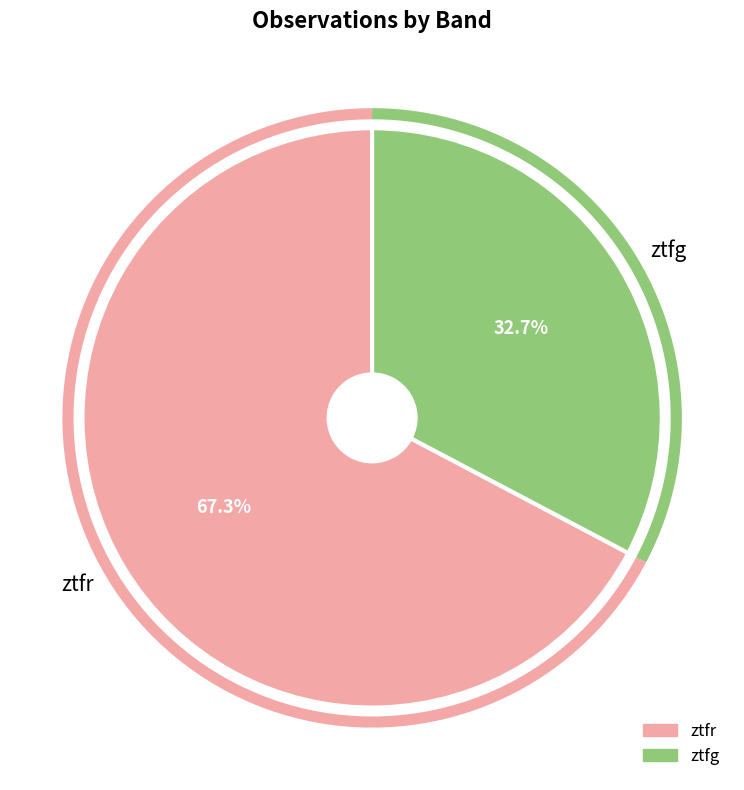

Which slice is the largest?

ztfr